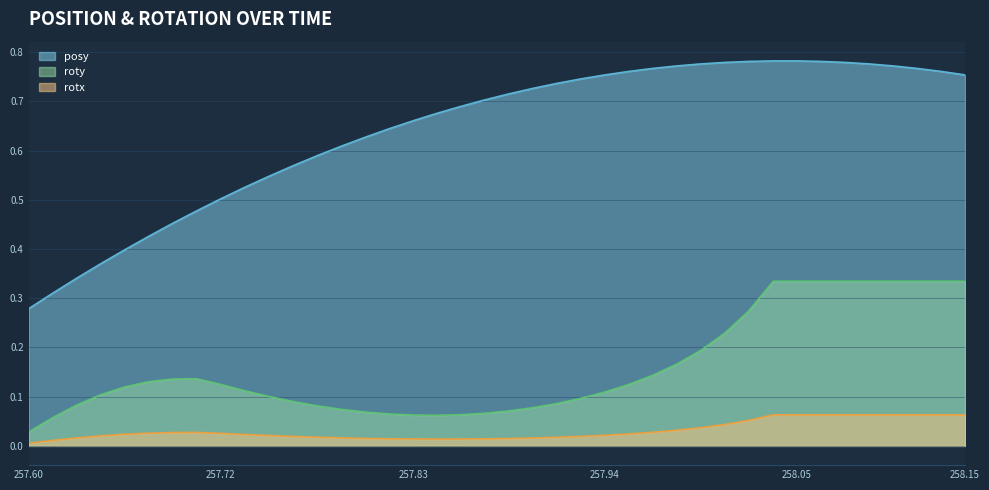

List the series in order of their peak value, lowest first.

rotx, roty, posy